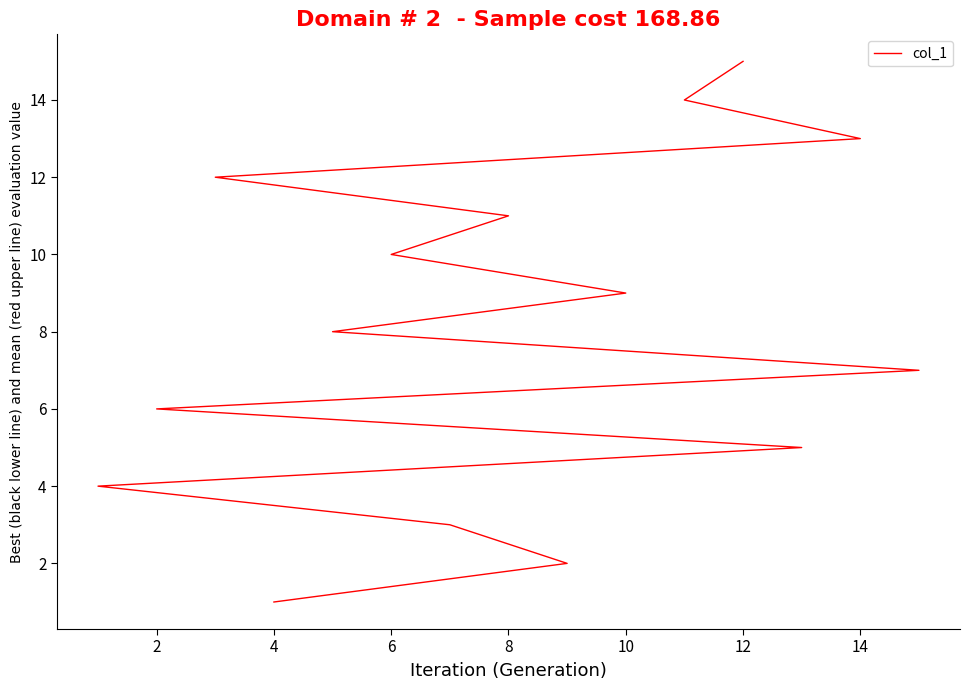

True or false: the data shows 3 at 2.

False